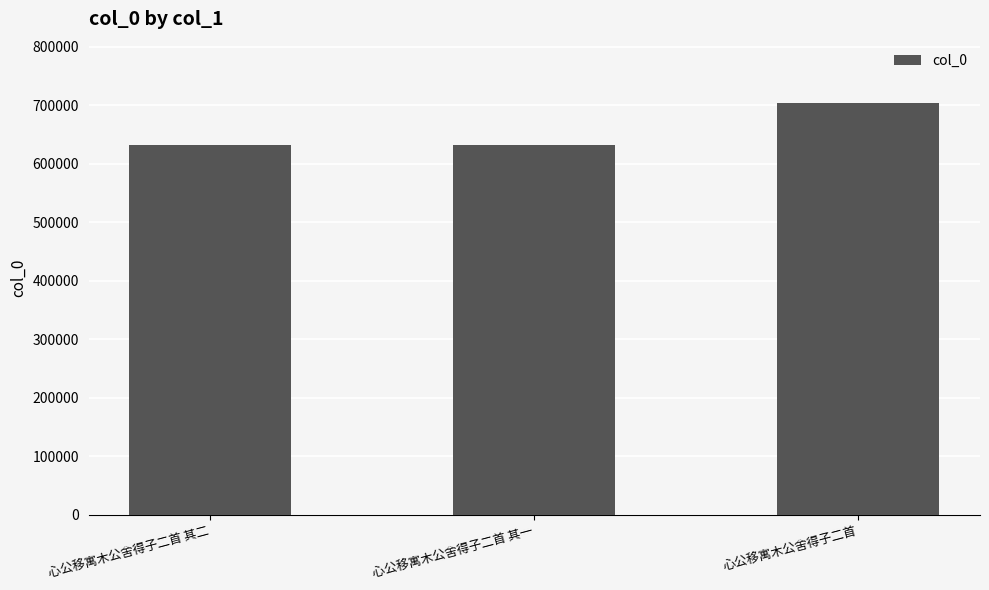

Is it true that the value at 心公移寓木公舍得子二首 is 703568?

True